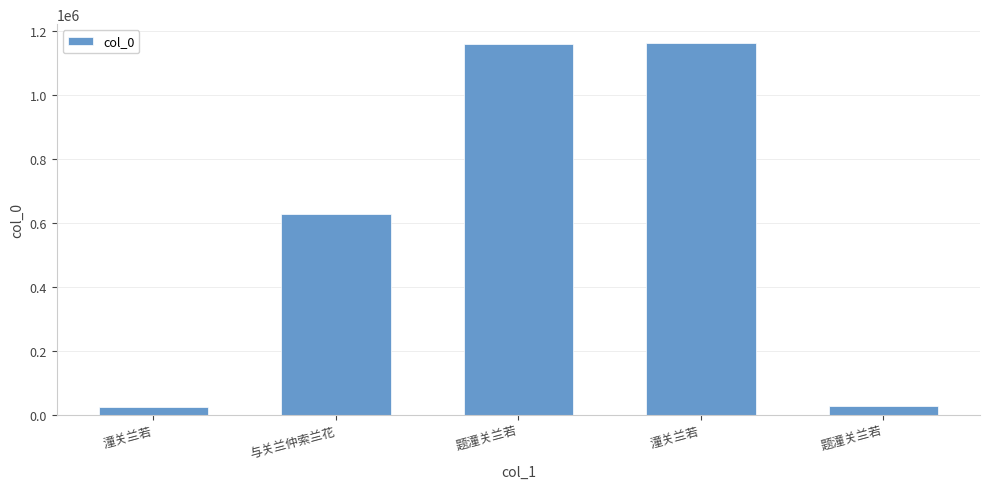

What is the sum of the values at 潼关兰若 and 与关兰仲索兰花?

1789371